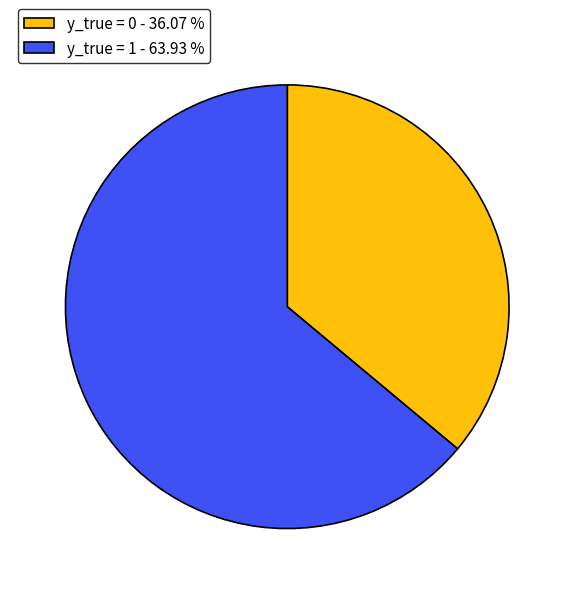

Count the number of slices in the pie.

2